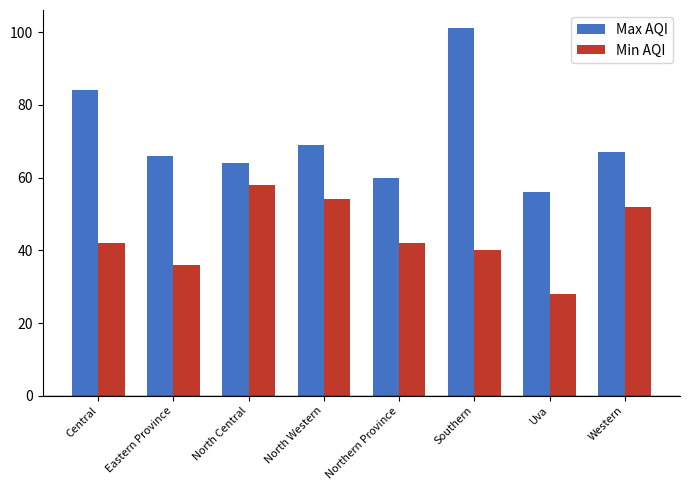

How many data points in Max AQI are less than 67?

4